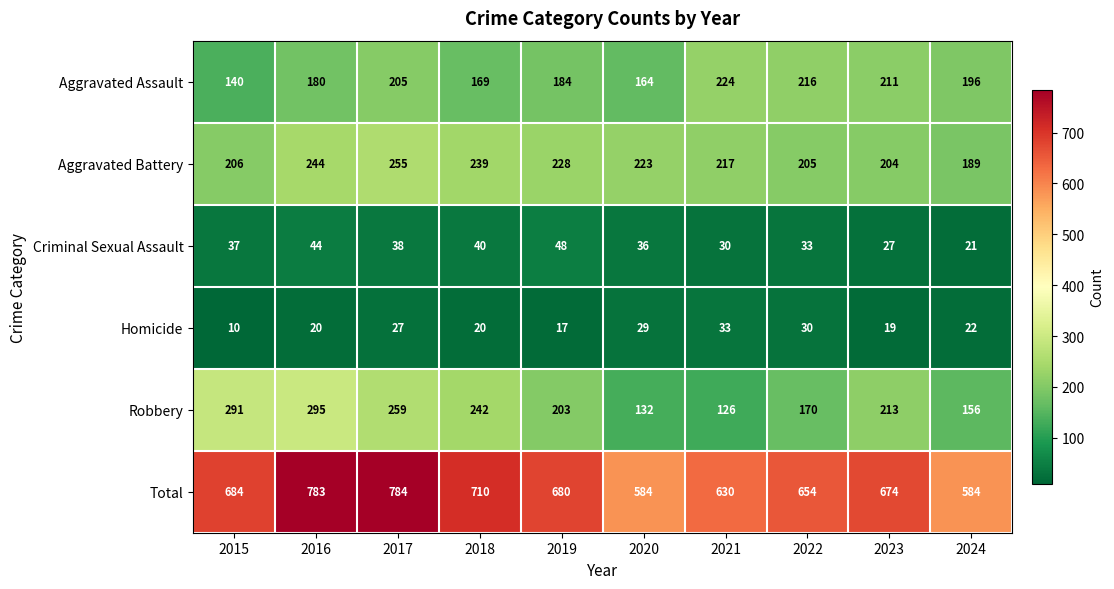

True or false: Robbery has a value of 115 at 2019.

False